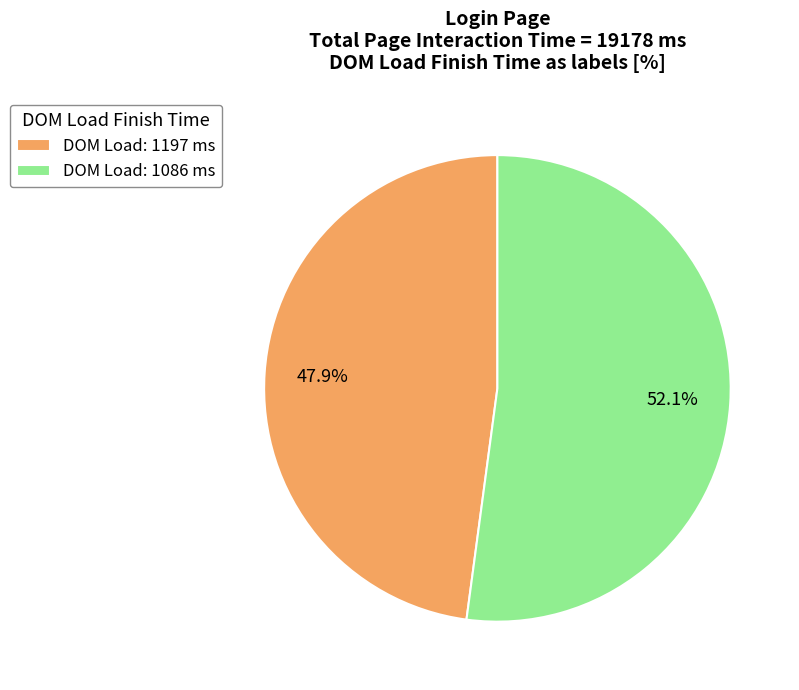

Which category has the smallest portion of the pie?

DOM Load: 1197 ms